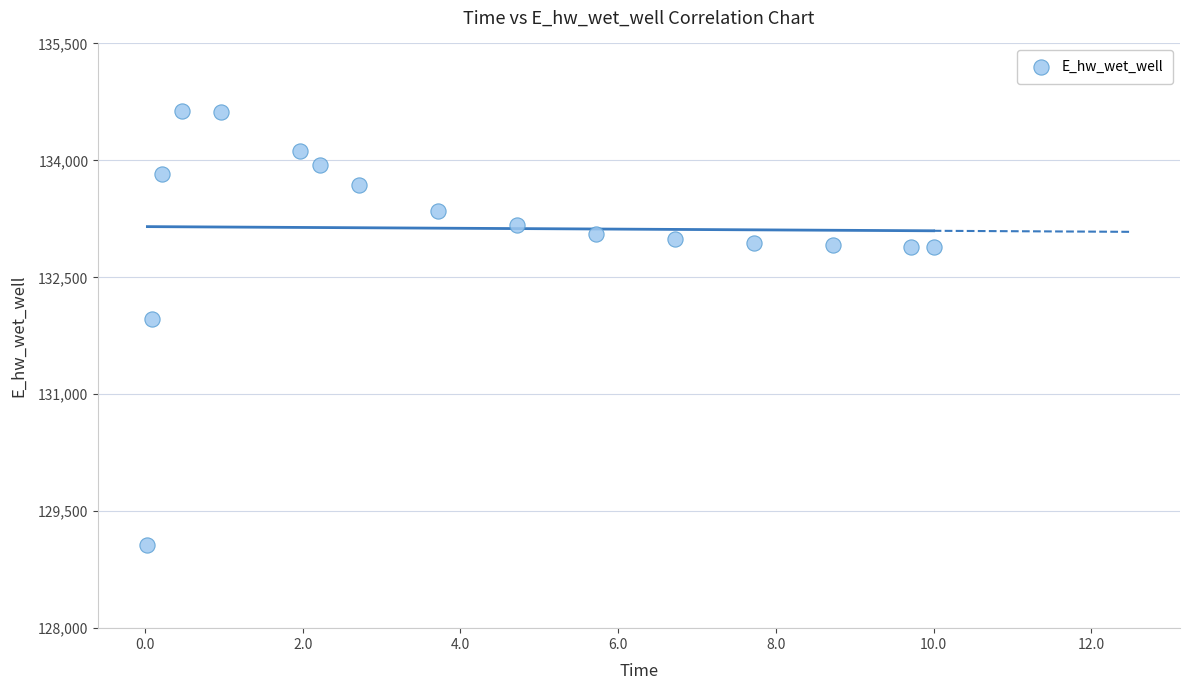

What Y value in the scatter plot is closest to 131849?

131969.9